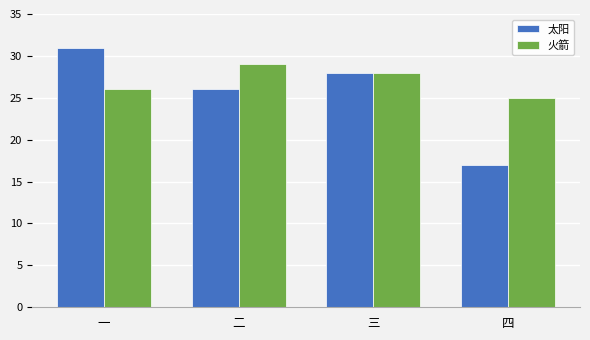

Reading left to right, list all the values displayed in this chart.

太阳: 31	26	28	17
火箭: 26	29	28	25